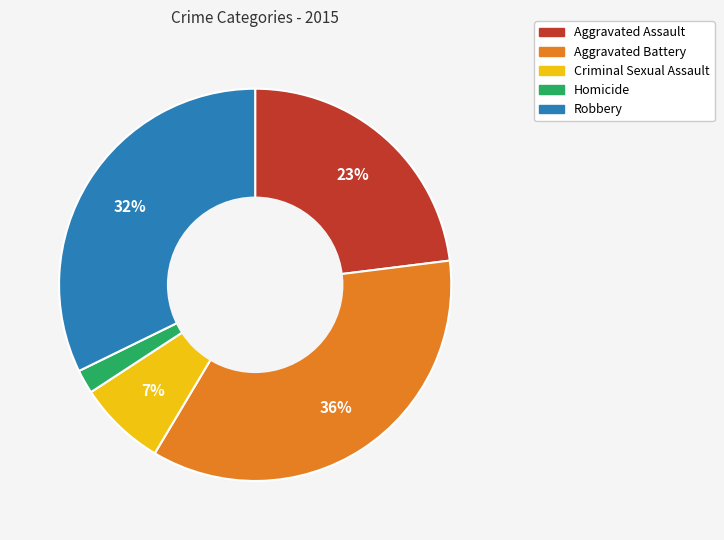

The Criminal Sexual Assault slice represents 1% of the pie. True or false?

False